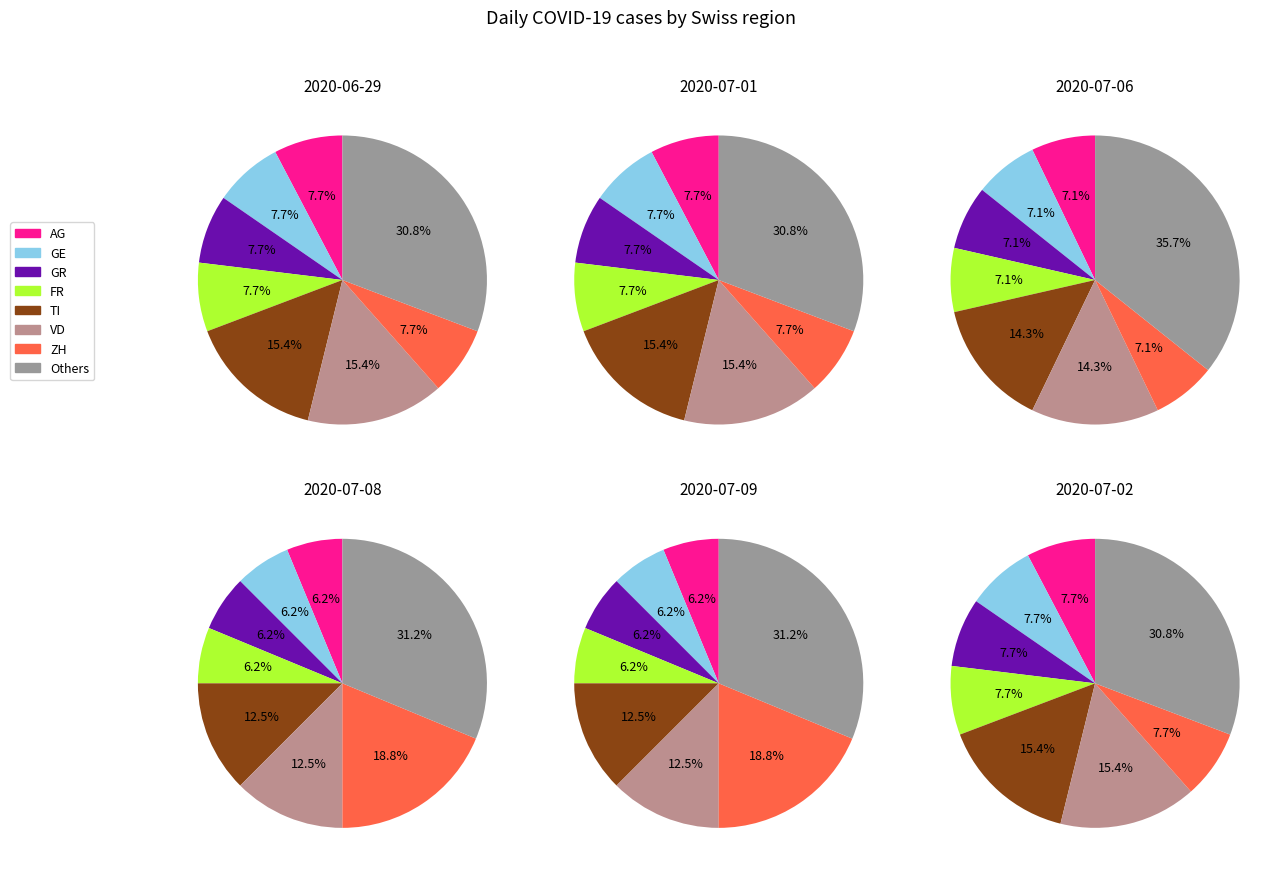

Combined, do VS and AG account for over 50%?

No